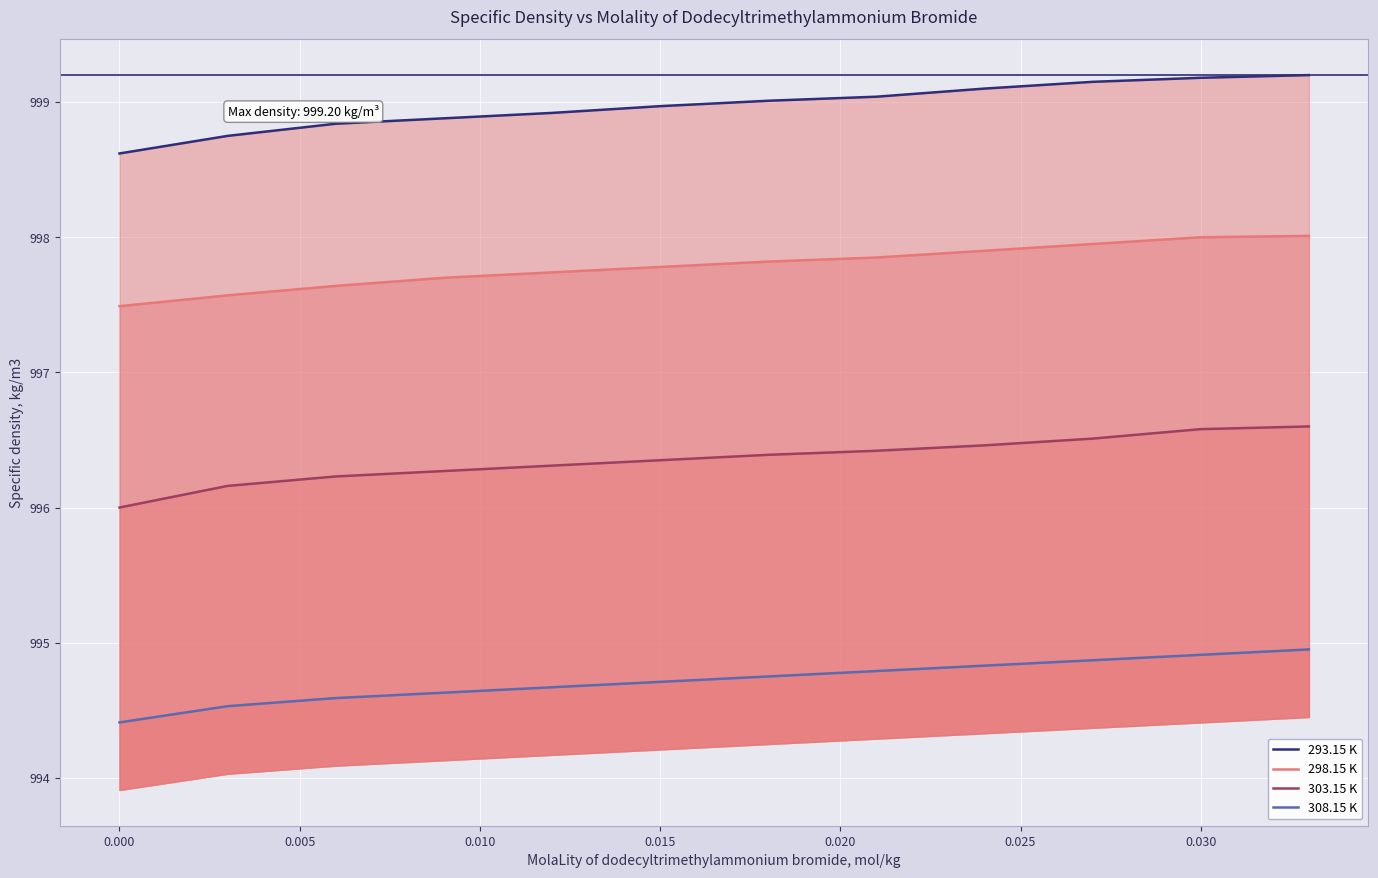

True or false: 293.15 K and 298.15 K cross at least once.

False